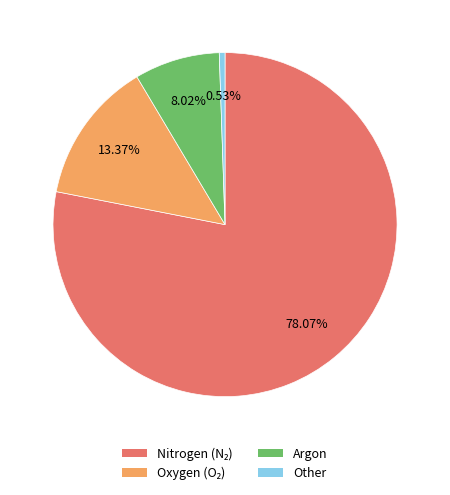

Count the number of slices in the pie.

4